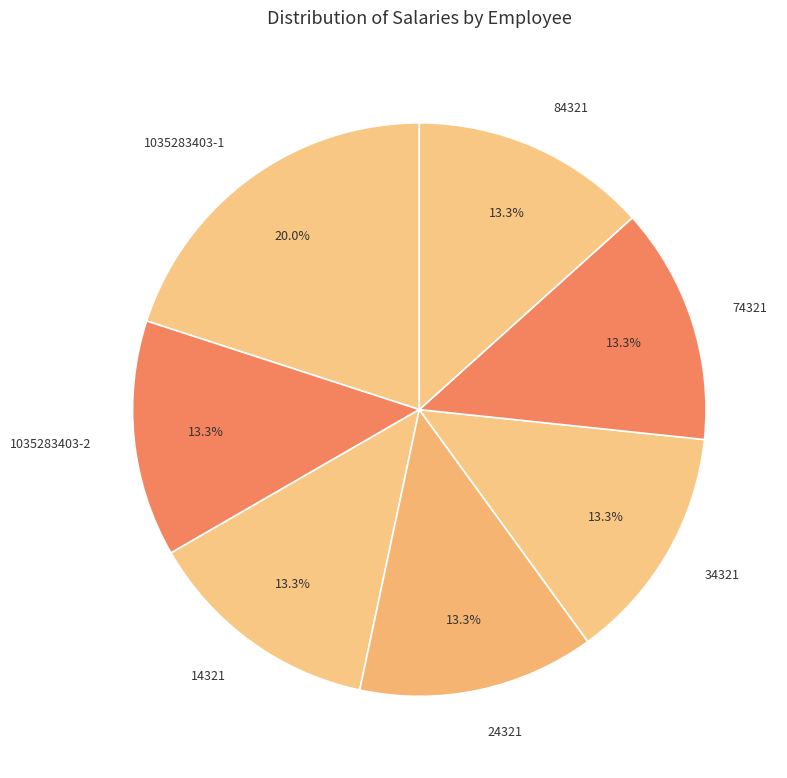

How many segments does this pie chart have?

7